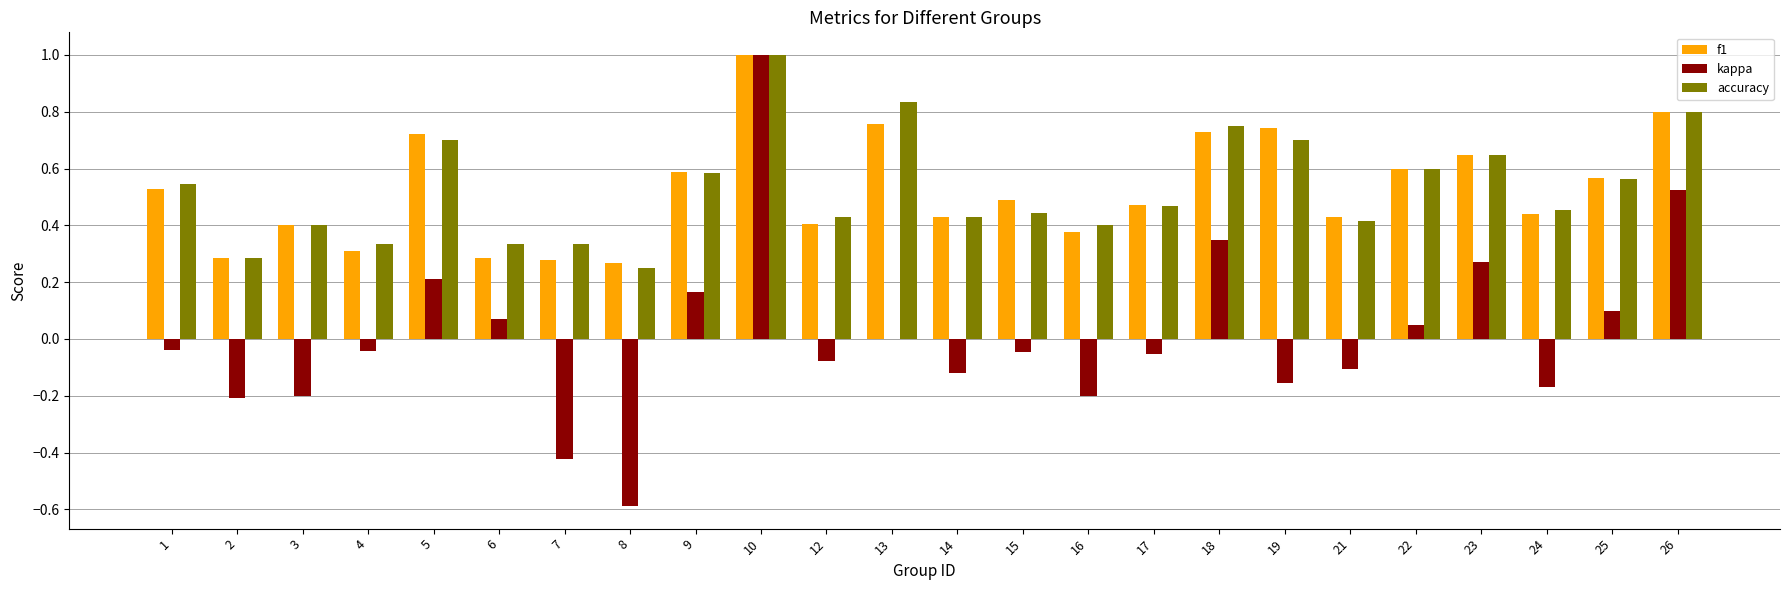

What is the maximum value shown in the chart?

1.0